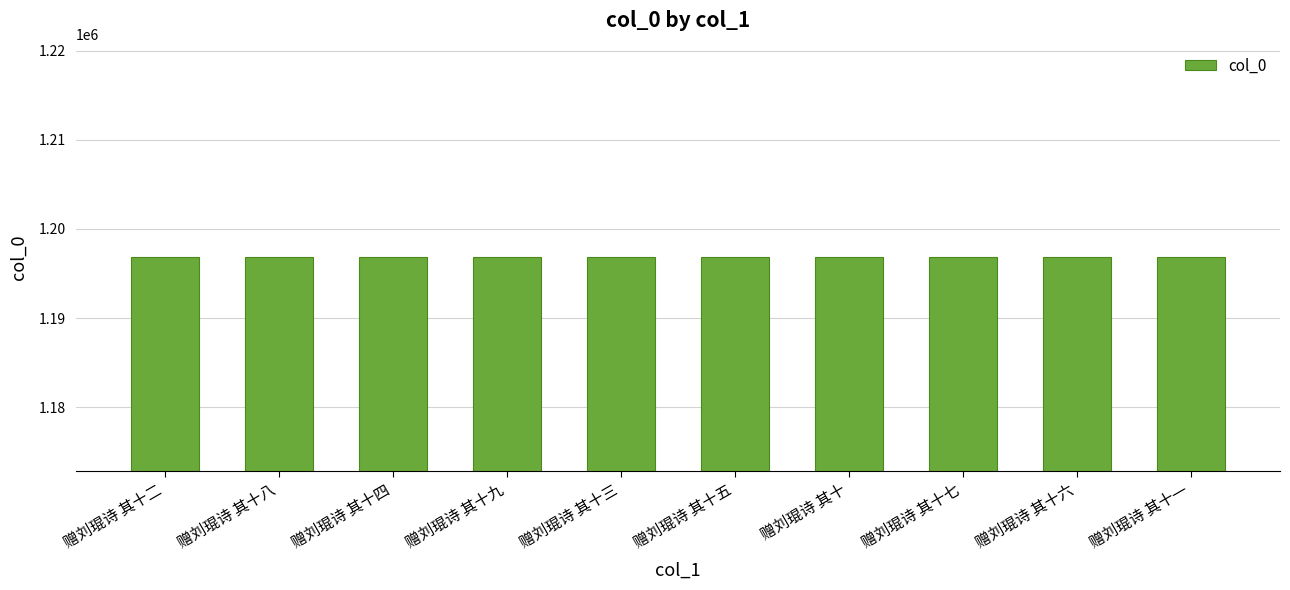

What is the ratio of the value at 赠刘琨诗 其十七 to the value at 赠刘琨诗 其十五?

1.0